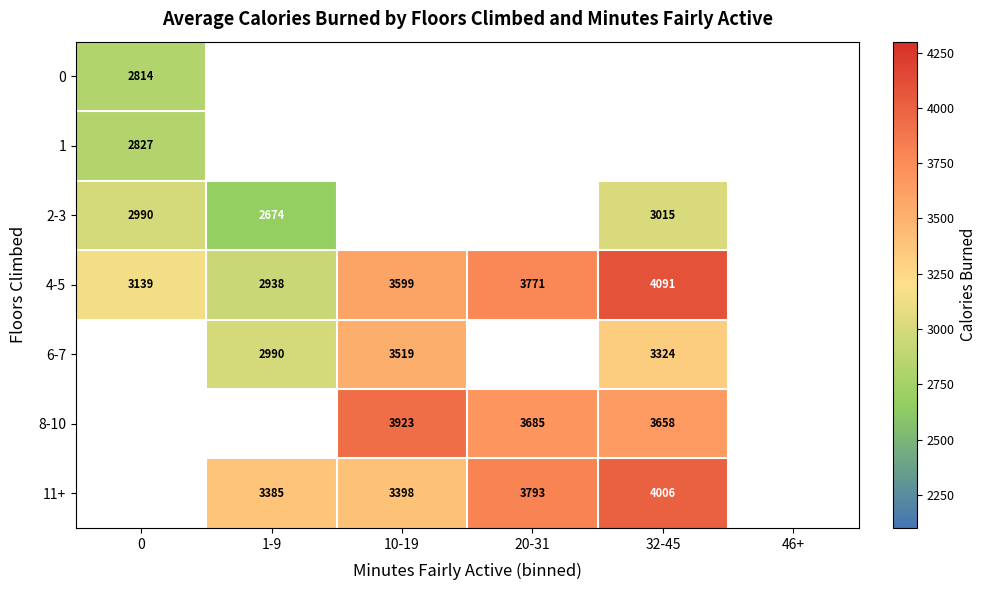

What is the difference between the 4-5 values at 0 and 10-19?

460